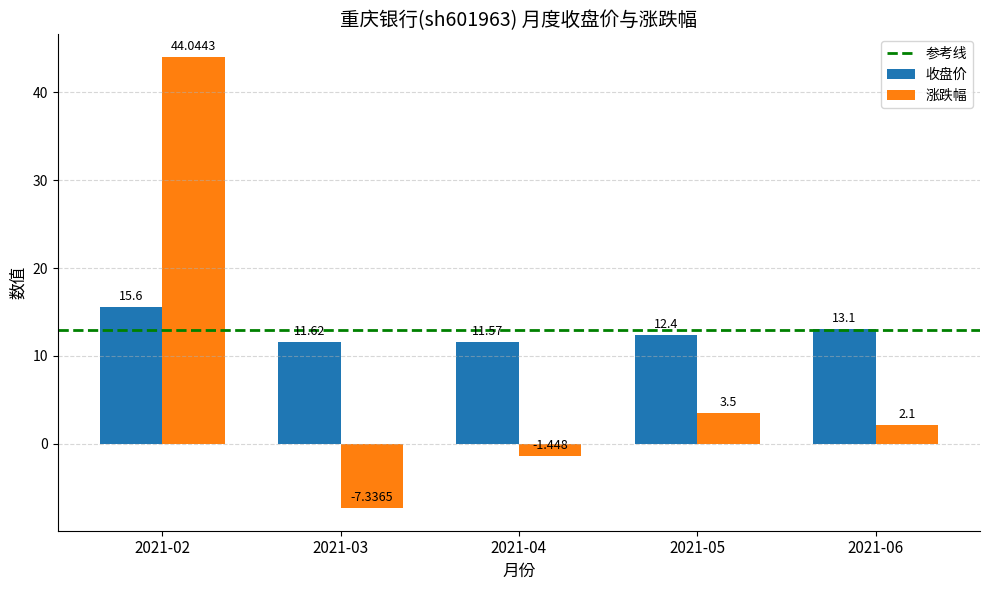

Is it true that 收盘价 equals 3.6 at 2021-03?

False